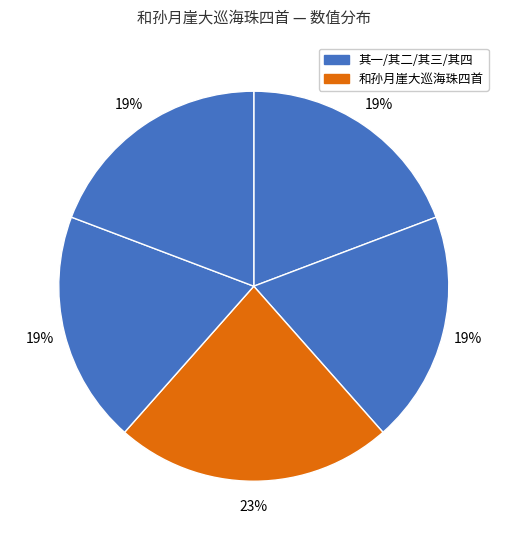

Count the number of slices in the pie.

5